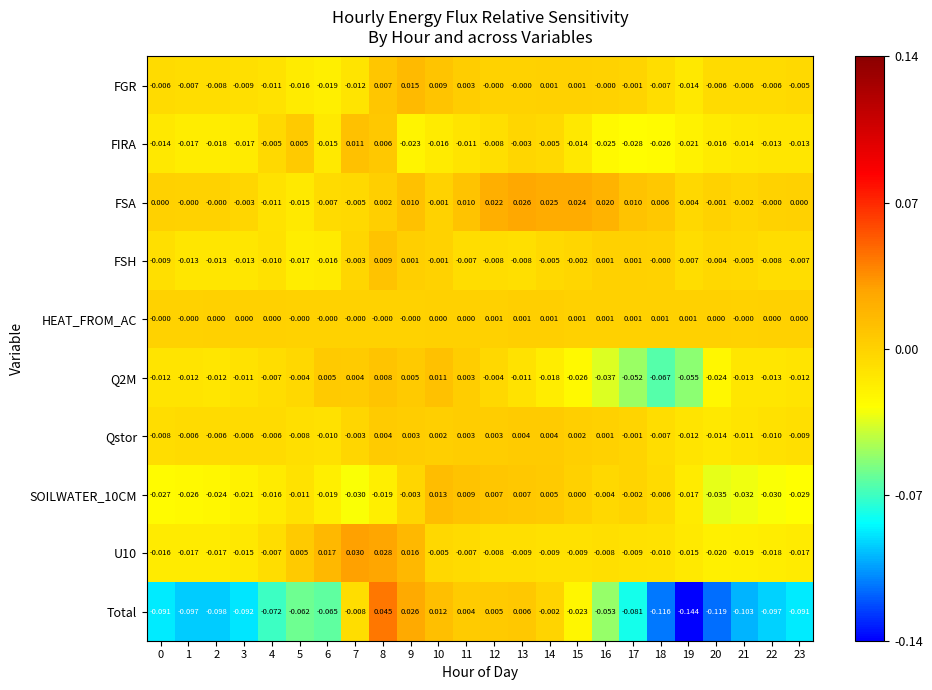

Which series changed the most between 12 and 22?

Total